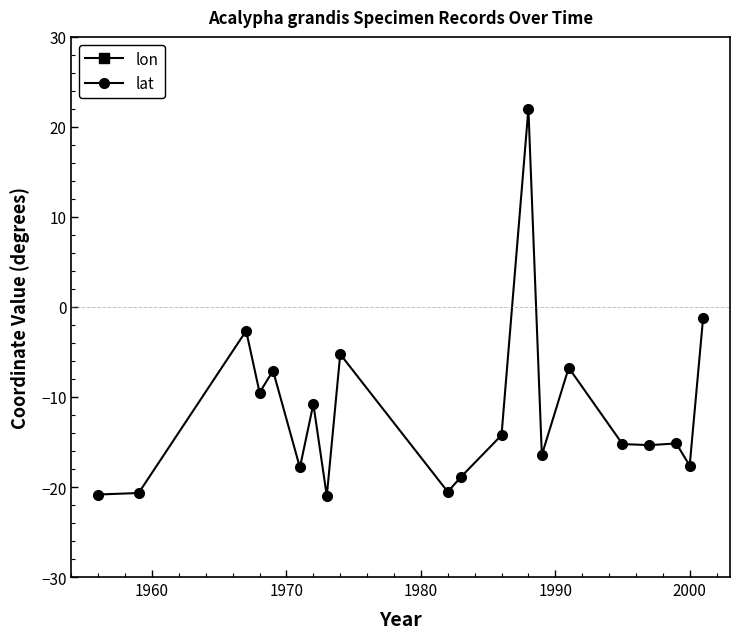

True or false: lon and lat cross at least once.

False